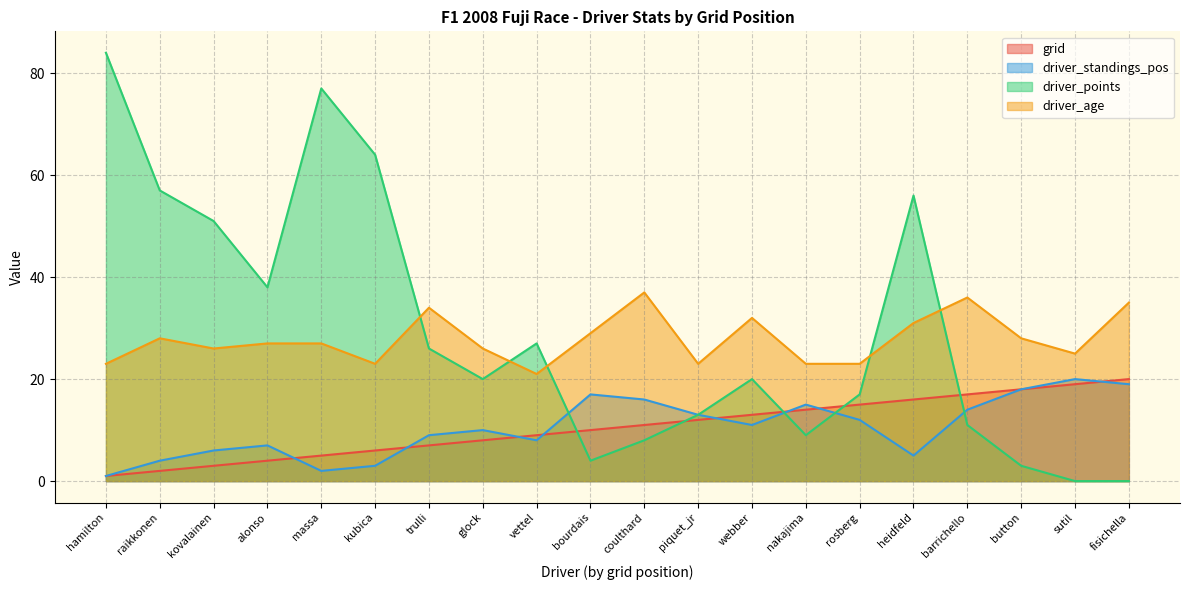

List the labels in order of driver_points value, largest first.

hamilton, massa, kubica, raikkonen, heidfeld, kovalainen, alonso, vettel, trulli, glock, webber, rosberg, piquet_jr, barrichello, nakajima, coulthard, bourdais, button, sutil, fisichella